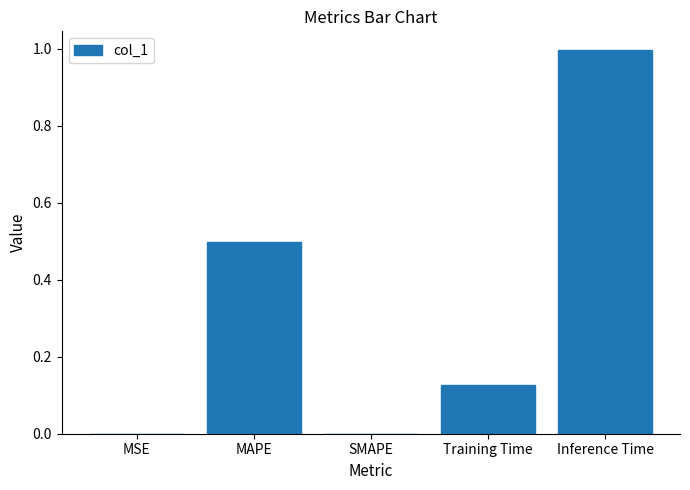

The chart shows a value of 1.0 at Inference Time. True or false?

True